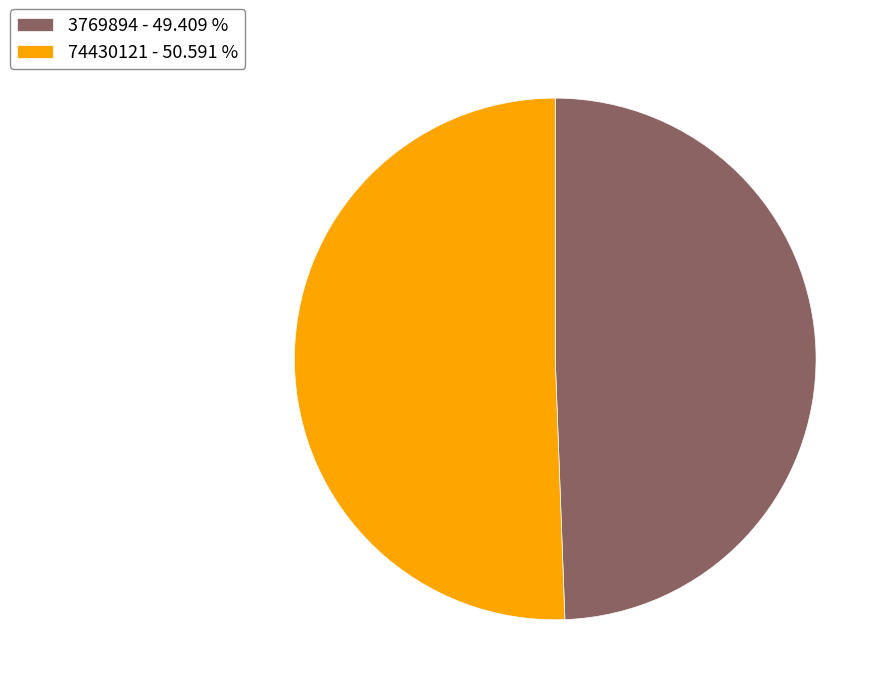

True or false: 3769894 accounts for 49% of the total.

True